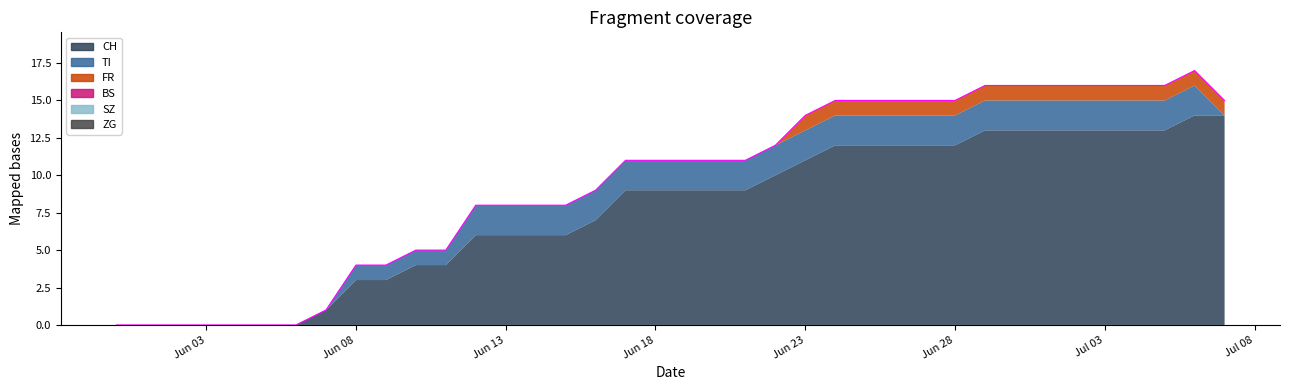

True or false: FR and CH cross at least once.

False